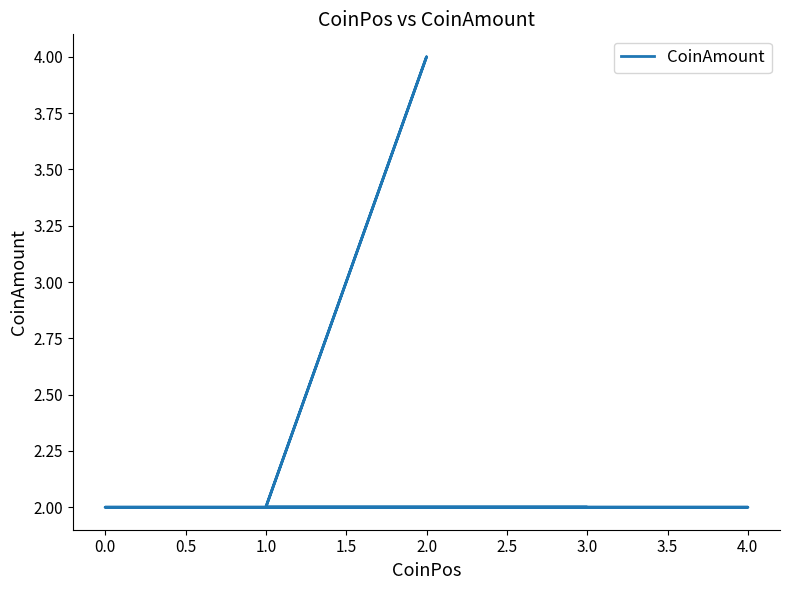

Between 2.0 and 1.0, which is larger?

2.0